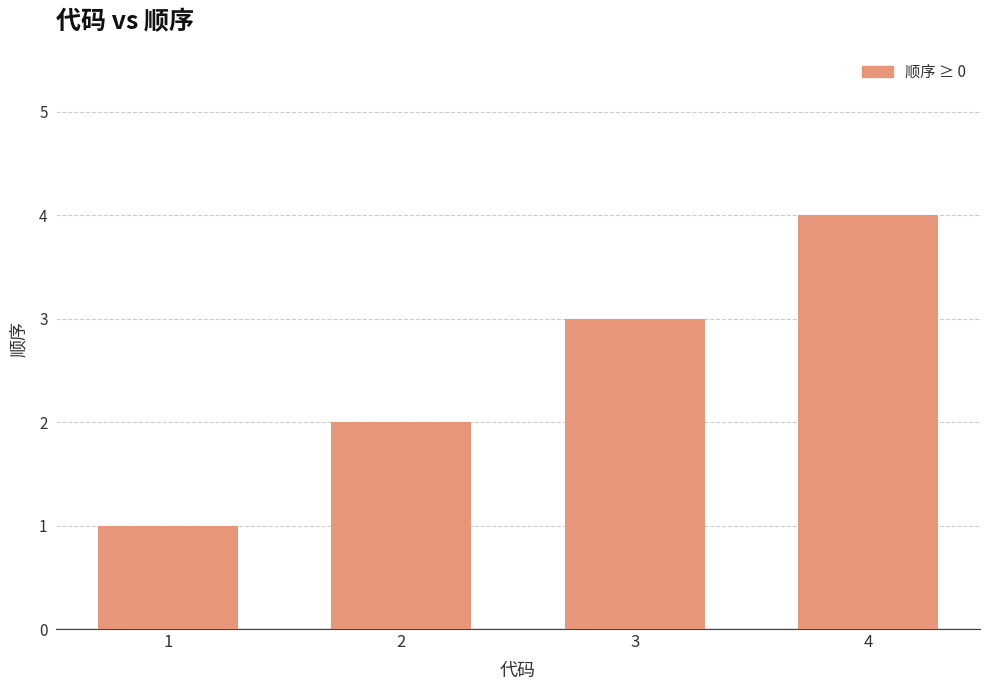

What is the ratio of the value at 1 to the value at 3?

0.3